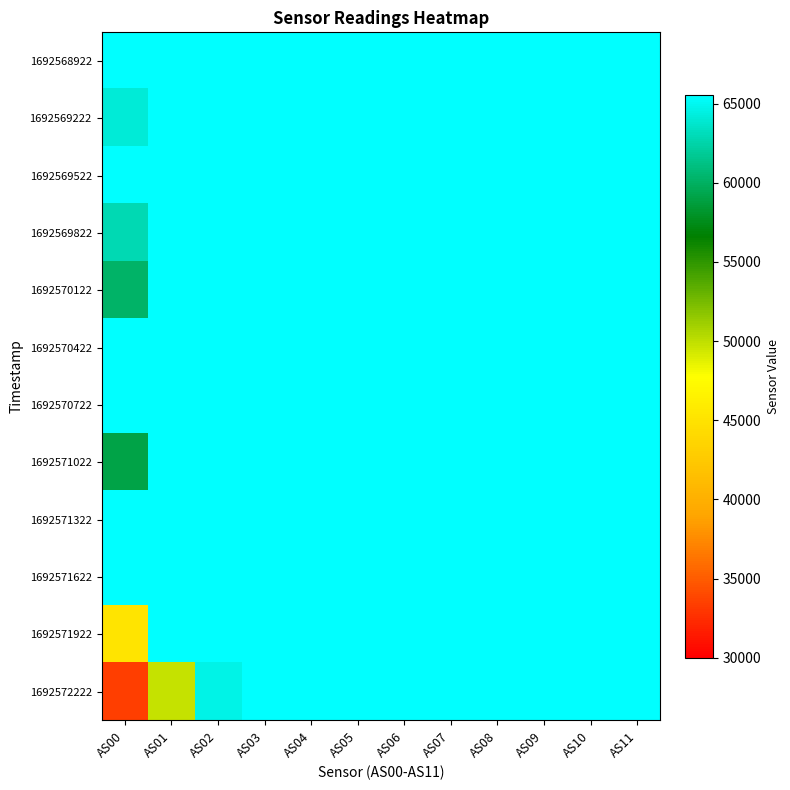

Reading left to right, extract all data points from this chart.

1692568922: AS00=65535	AS01=65535	AS02=65535	AS03=65535	AS04=65535	AS05=65535	AS06=65535	AS07=65535	AS08=65535	AS09=65535	AS10=65535	AS11=65535
1692569222: AS00=64044	AS01=65535	AS02=65535	AS03=65535	AS04=65535	AS05=65535	AS06=65535	AS07=65535	AS08=65535	AS09=65535	AS10=65535	AS11=65535
1692569522: AS00=65535	AS01=65535	AS02=65535	AS03=65535	AS04=65535	AS05=65535	AS06=65535	AS07=65535	AS08=65535	AS09=65535	AS10=65535	AS11=65535
1692569822: AS00=62870	AS01=65535	AS02=65535	AS03=65535	AS04=65535	AS05=65535	AS06=65535	AS07=65535	AS08=65535	AS09=65535	AS10=65535	AS11=65535
1692570122: AS00=60125	AS01=65535	AS02=65535	AS03=65535	AS04=65535	AS05=65535	AS06=65535	AS07=65535	AS08=65535	AS09=65535	AS10=65535	AS11=65535
1692570422: AS00=65535	AS01=65535	AS02=65535	AS03=65535	AS04=65535	AS05=65535	AS06=65535	AS07=65535	AS08=65535	AS09=65535	AS10=65535	AS11=65535
1692570722: AS00=65535	AS01=65535	AS02=65535	AS03=65535	AS04=65535	AS05=65535	AS06=65535	AS07=65535	AS08=65535	AS09=65535	AS10=65535	AS11=65535
1692571022: AS00=59120	AS01=65535	AS02=65535	AS03=65535	AS04=65535	AS05=65535	AS06=65535	AS07=65535	AS08=65535	AS09=65535	AS10=65535	AS11=65535
1692571322: AS00=65535	AS01=65535	AS02=65535	AS03=65535	AS04=65535	AS05=65535	AS06=65535	AS07=65535	AS08=65535	AS09=65535	AS10=65535	AS11=65535
1692571622: AS00=65535	AS01=65535	AS02=65535	AS03=65535	AS04=65535	AS05=65535	AS06=65535	AS07=65535	AS08=65535	AS09=65535	AS10=65535	AS11=65535
1692571922: AS00=45134	AS01=65535	AS02=65535	AS03=65535	AS04=65535	AS05=65535	AS06=65535	AS07=65535	AS08=65535	AS09=65535	AS10=65535	AS11=65535
1692572222: AS00=33356	AS01=49745	AS02=64628	AS03=65535	AS04=65535	AS05=65535	AS06=65535	AS07=65535	AS08=65535	AS09=65535	AS10=65535	AS11=65535